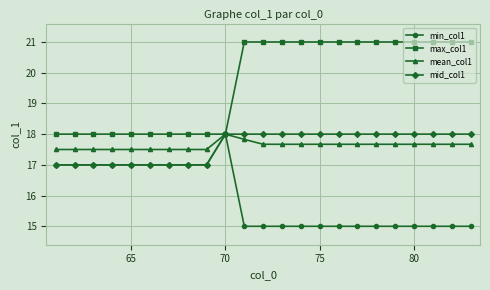

What is the value of the min_col1 point at the 17th from the left?

15.0